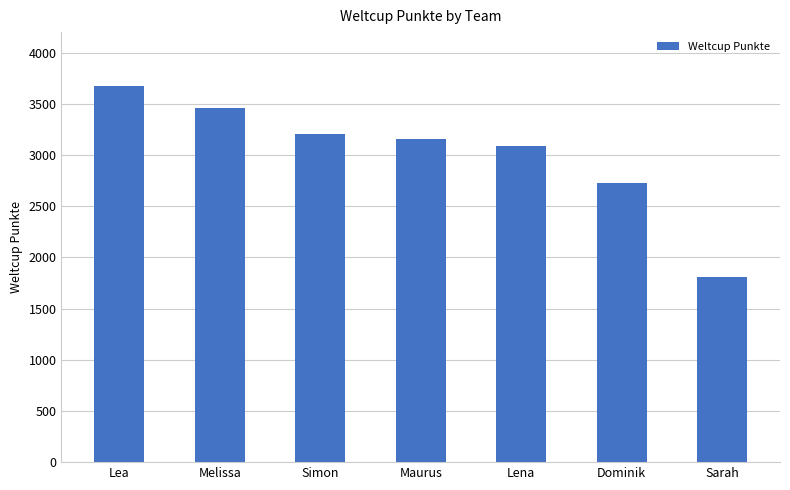

Which category has the lowest value across all series?

Sarah